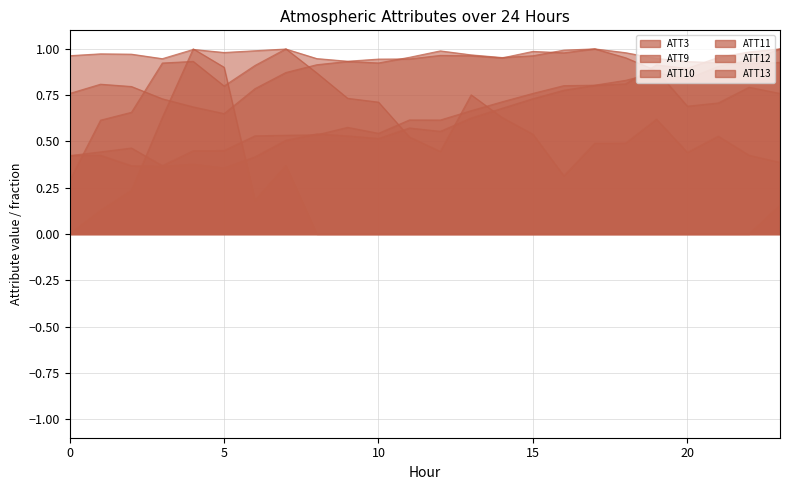

At how many categories does at least one series exceed 0?

24